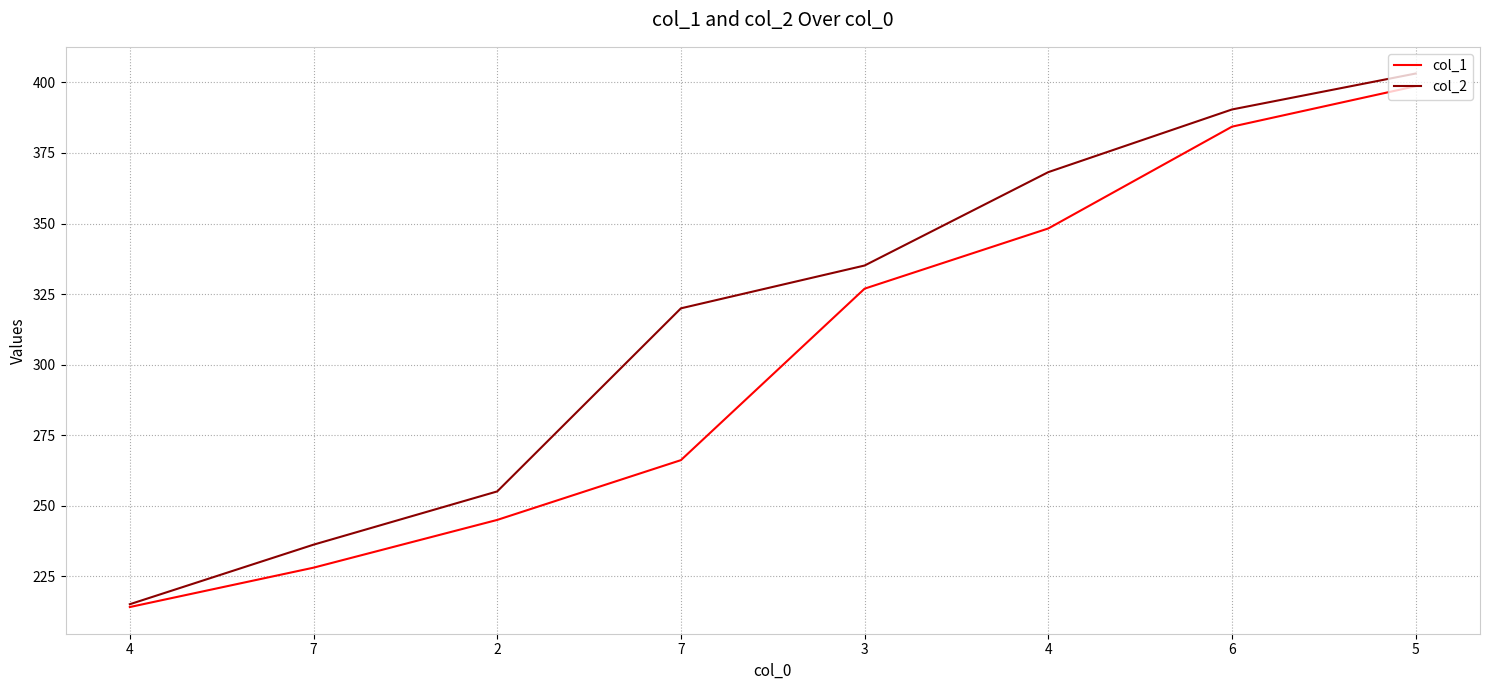

Which series has the largest range (max minus min)?

col_2